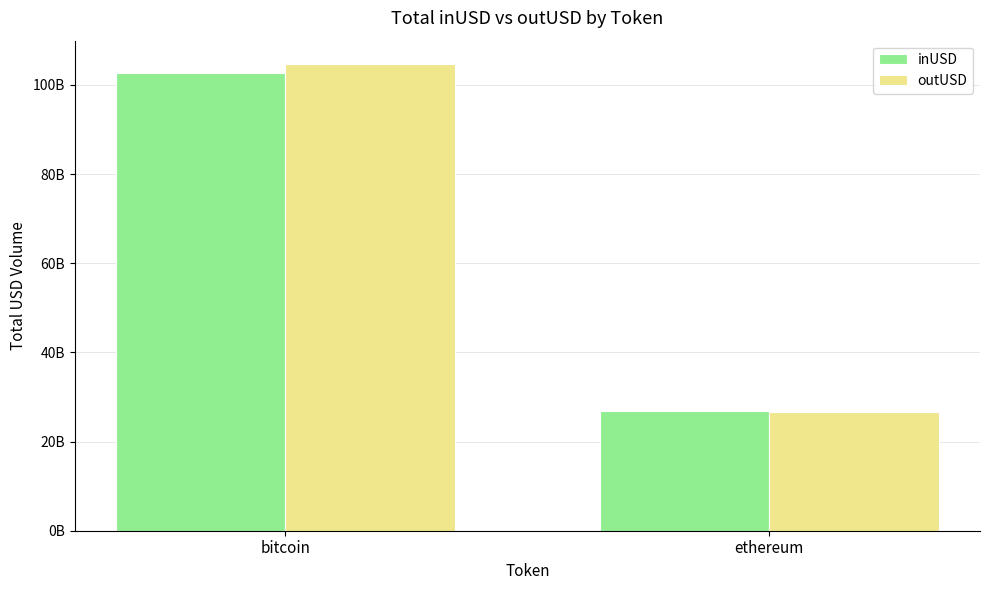

List the series in order of their overall mean, highest first.

outUSD, inUSD